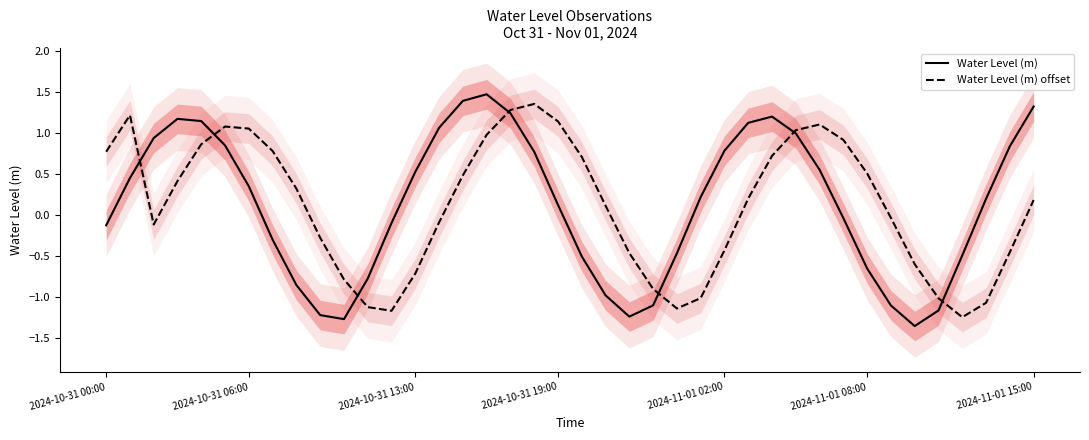

What position from the right is 8?

32